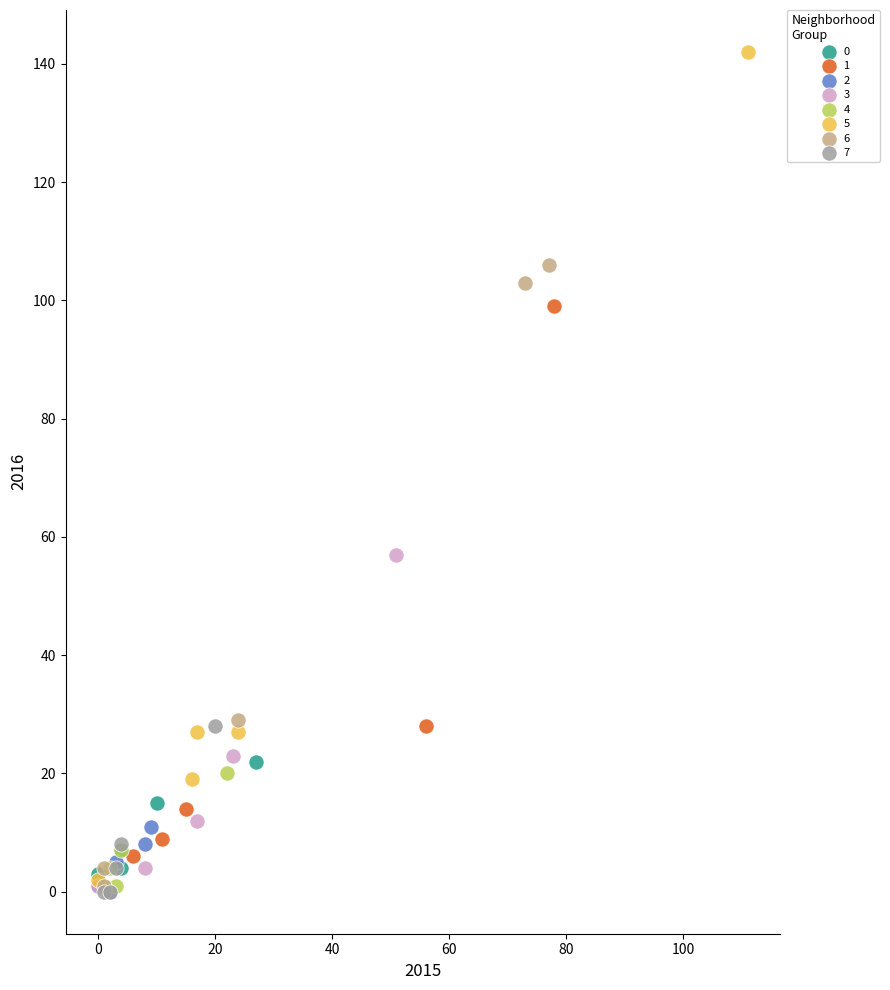

Which series reaches the maximum Y coordinate?

5